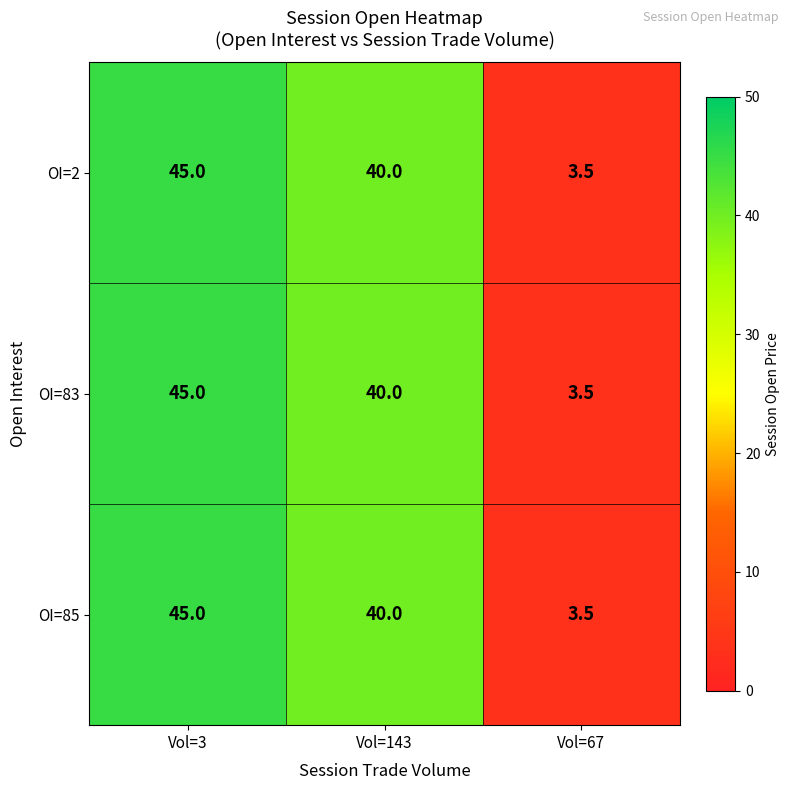

List the labels in order of OI=83 value, largest first.

Vol=3, Vol=143, Vol=67